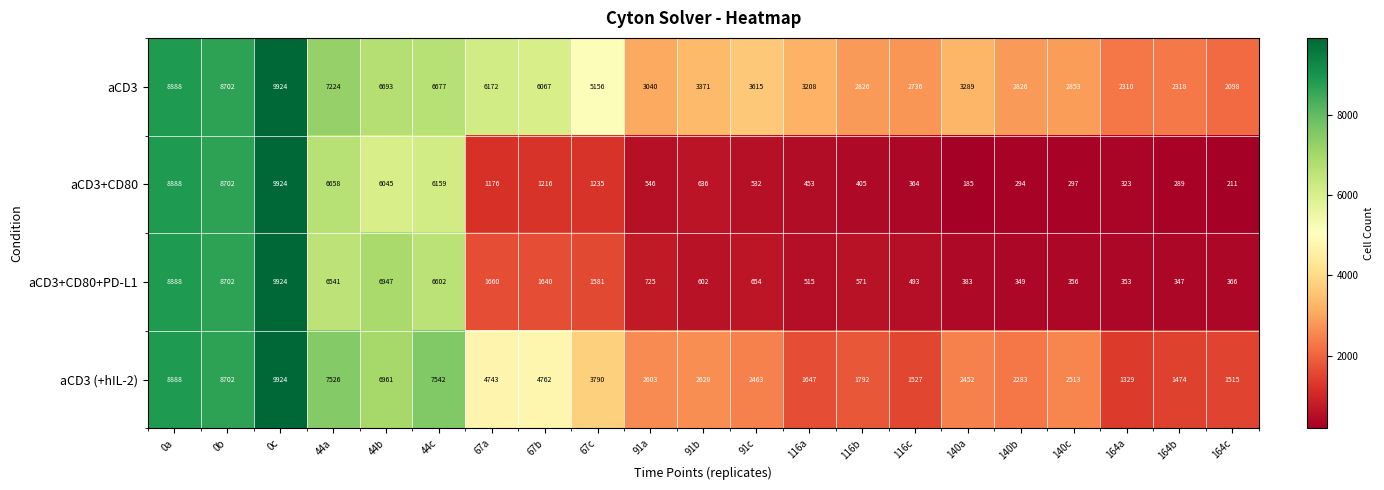

The value of aCD3 (+hIL-2) at 91a is 2603. True or false?

True